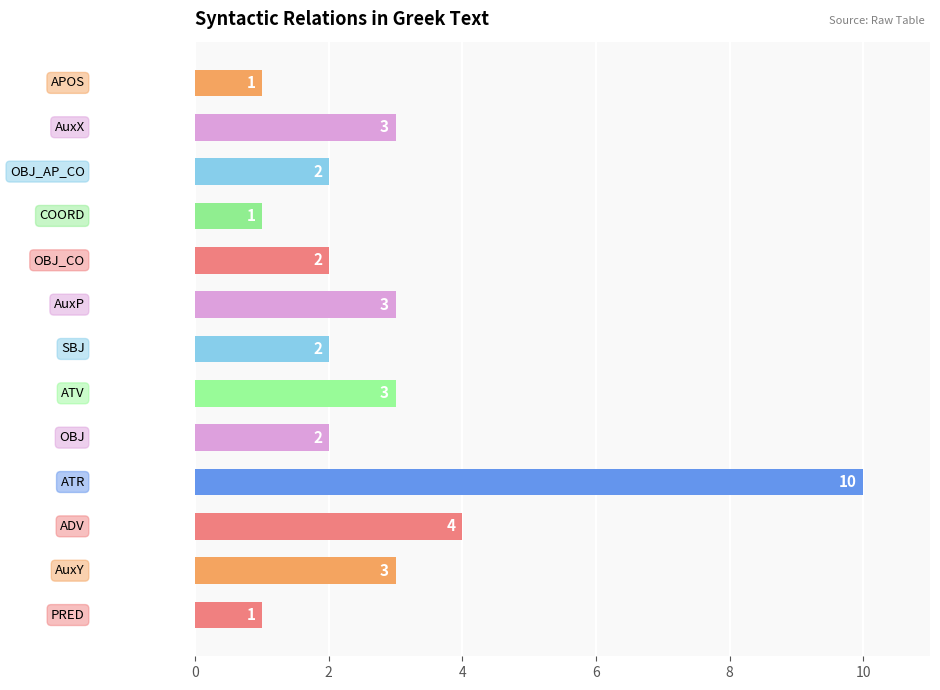

Reading top to bottom, what are all the values shown in this chart?

1	3	2	1	2	3	2	3	2	10	4	3	1